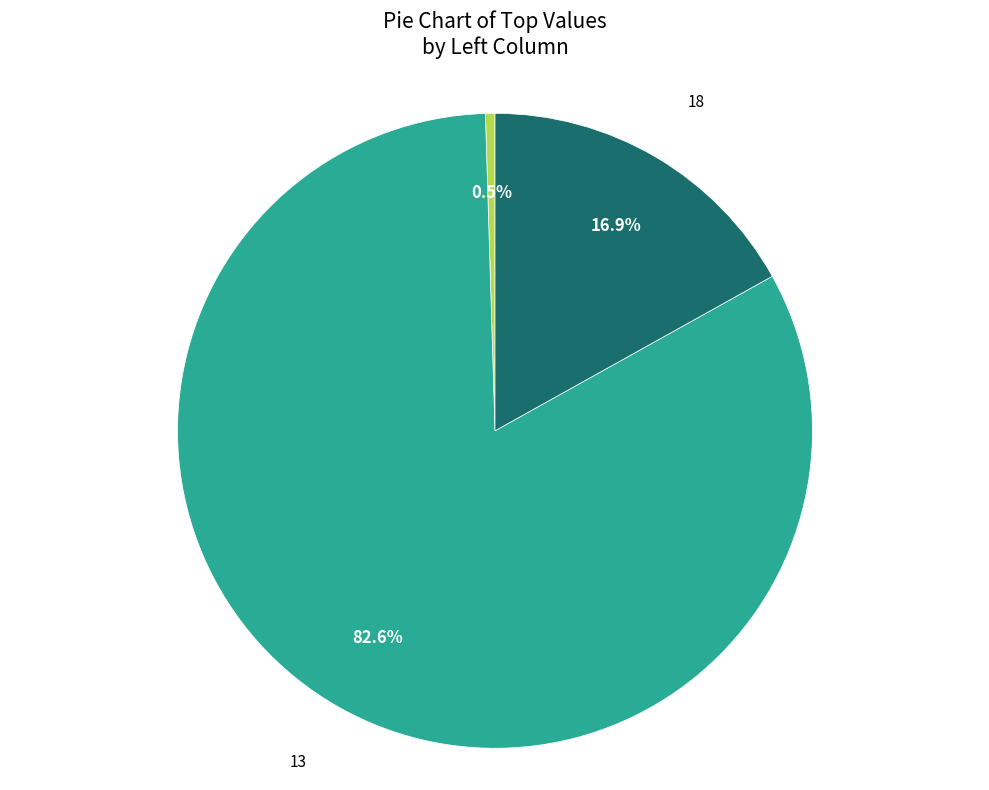

Is there any slice that represents more than half of the pie?

Yes